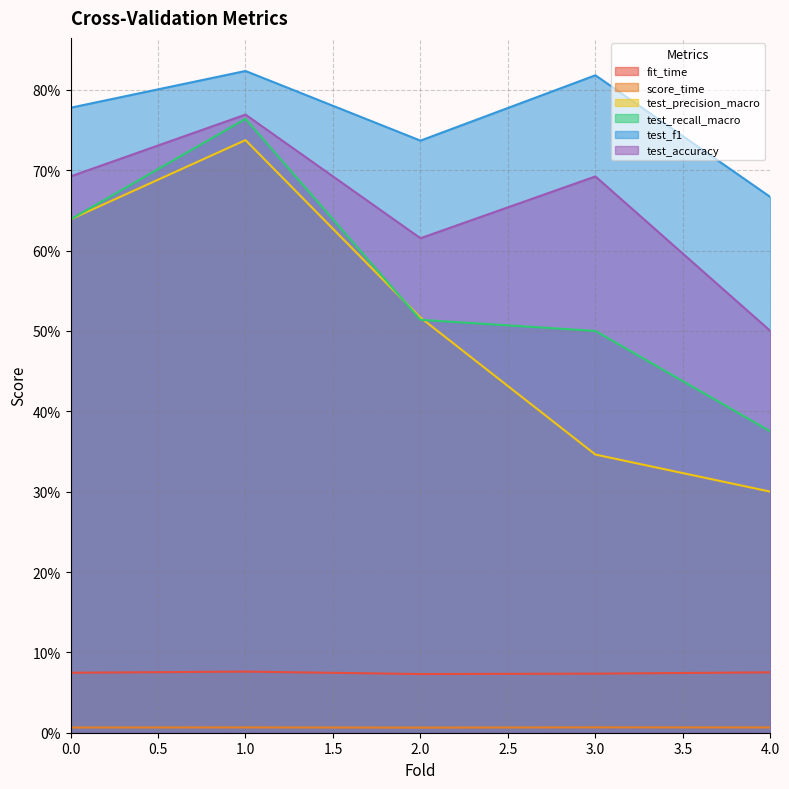

Reading left to right, extract all data points from this chart.

fit_time: 0.1	0.1	0.1	0.1	0.1
score_time: 0.0	0.0	0.0	0.0	0.0
test_precision_macro: 0.6	0.7	0.5	0.3	0.3
test_recall_macro: 0.6	0.8	0.5	0.5	0.4
test_f1: 0.8	0.8	0.7	0.8	0.7
test_accuracy: 0.7	0.8	0.6	0.7	0.5